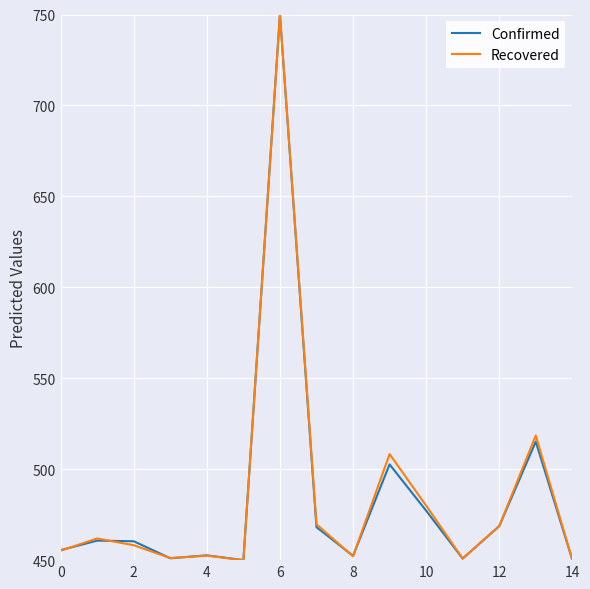

Does the chart have visible grid lines?

Yes